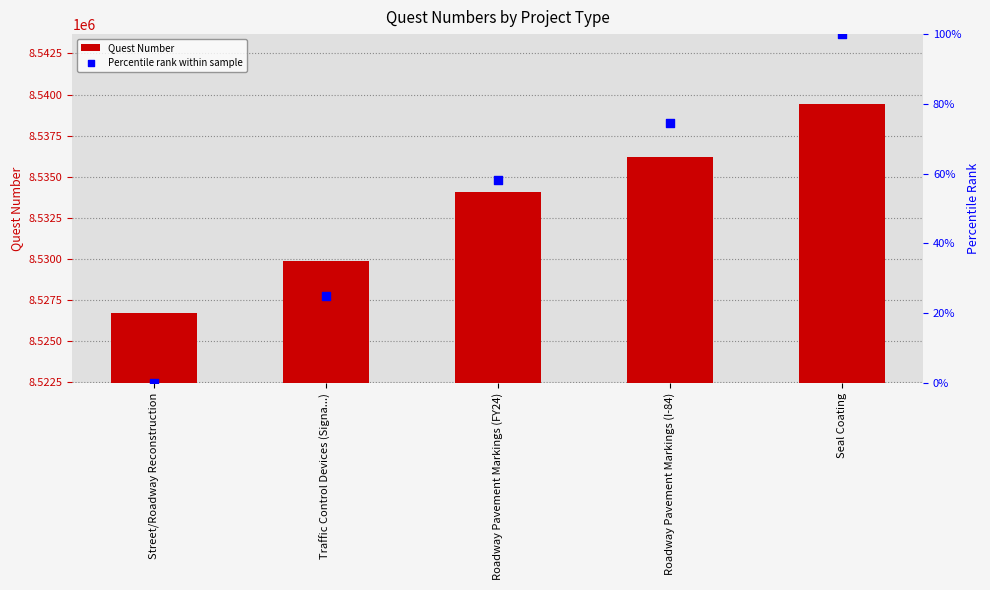

Which series has the largest total across all categories?

Quest Number